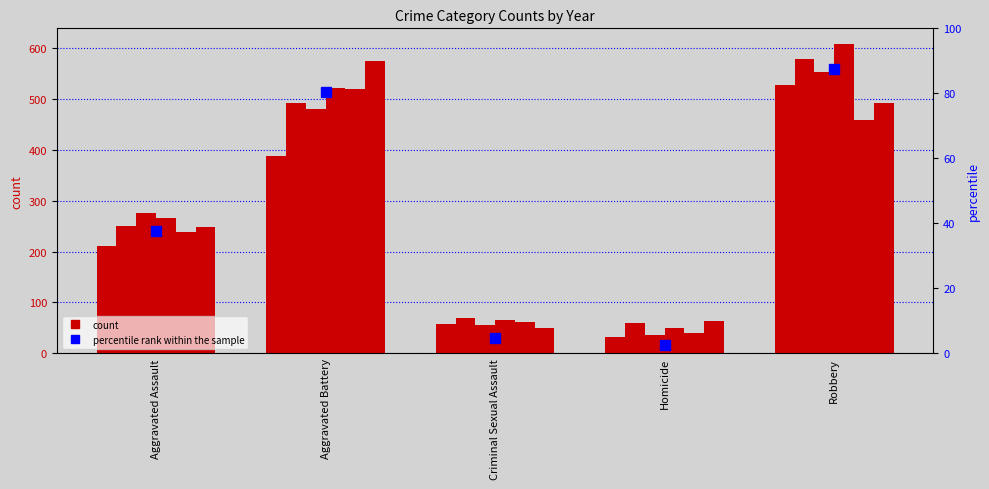

What is the minimum value shown in the chart?

2.5